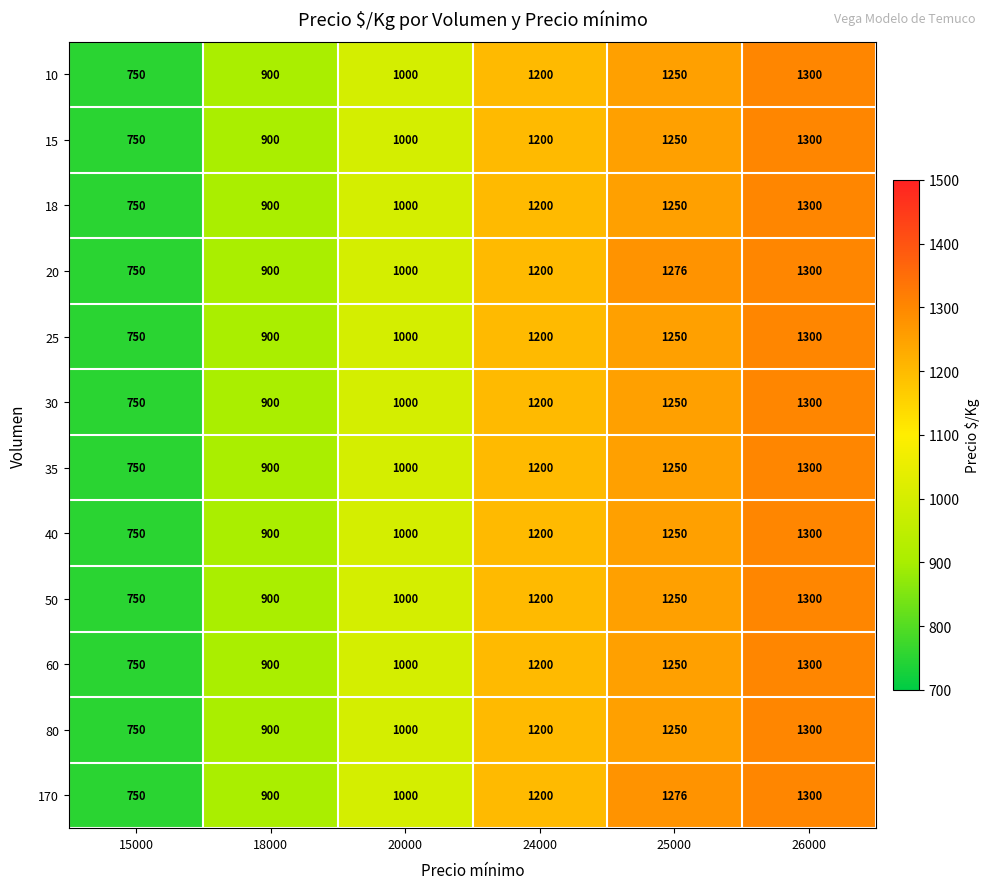

Count the number of data series in this chart.

12